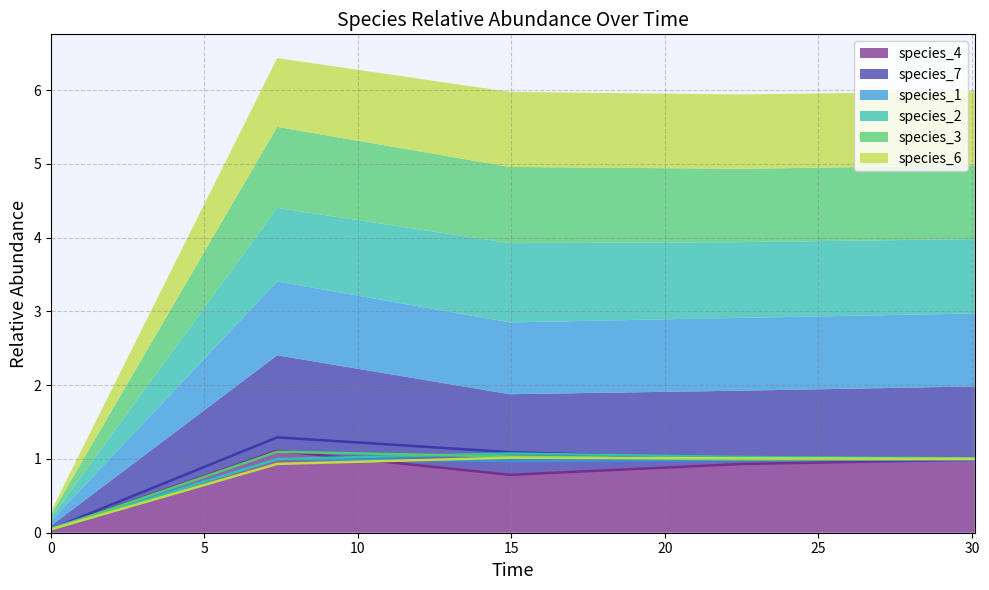

The value of species_3 at 12 is 0.3. True or false?

False